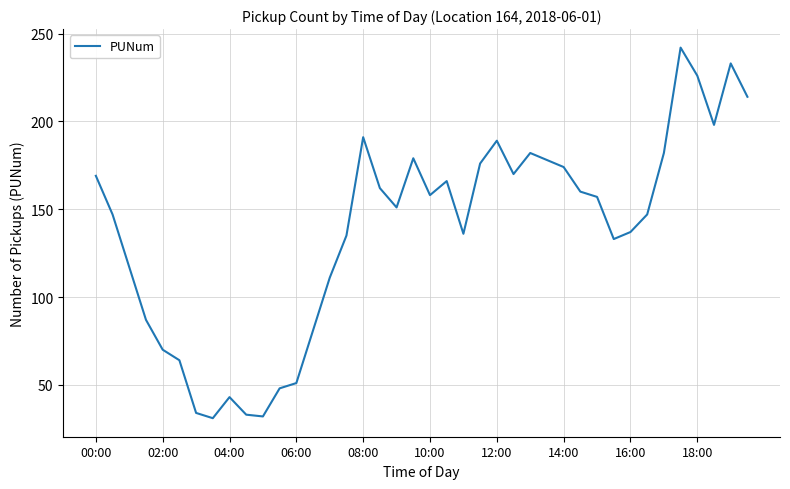

What is the difference between the maximum and minimum values?

211